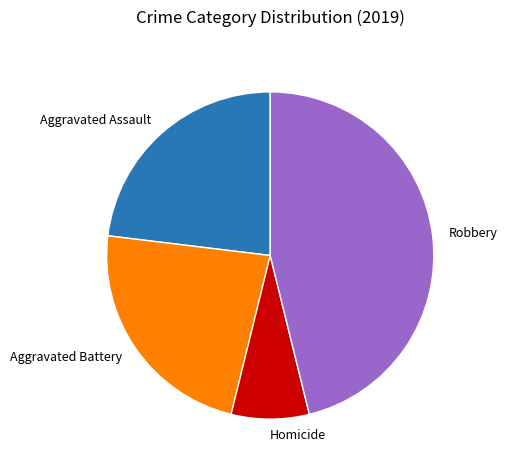

Which category has the biggest portion of the pie?

Robbery